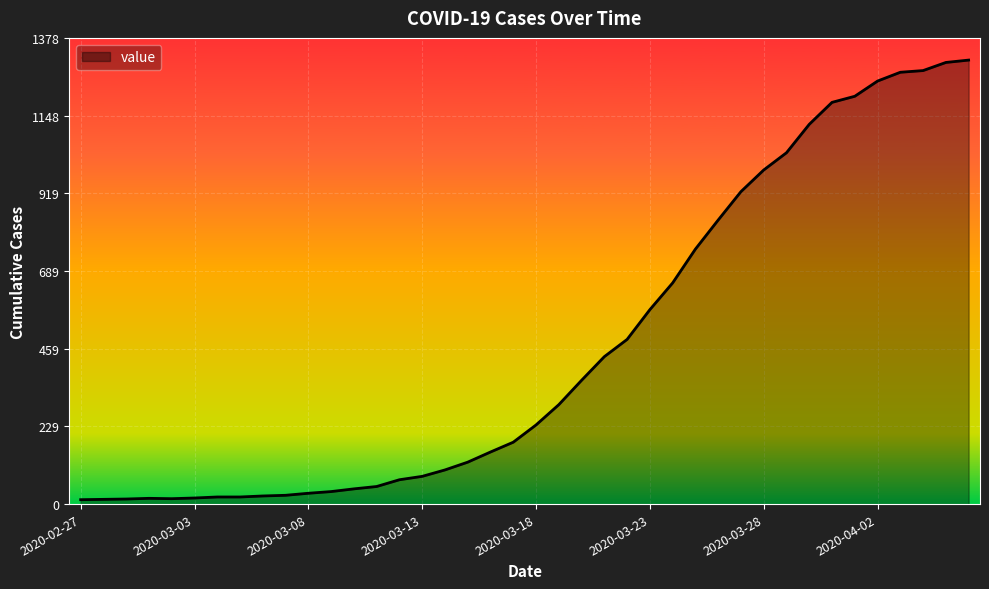

What is the maximum value shown in the chart?

1313